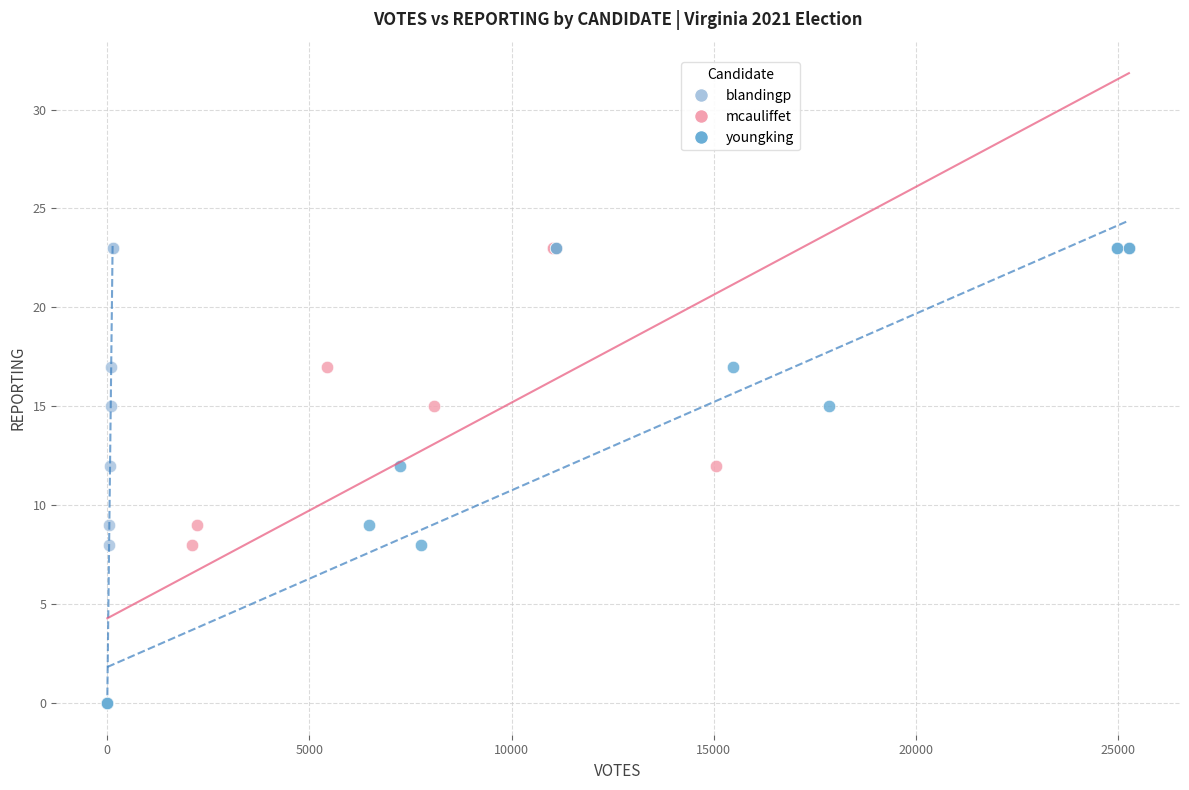

What are all the series names shown in the legend?

blandingp, mcauliffet, youngking